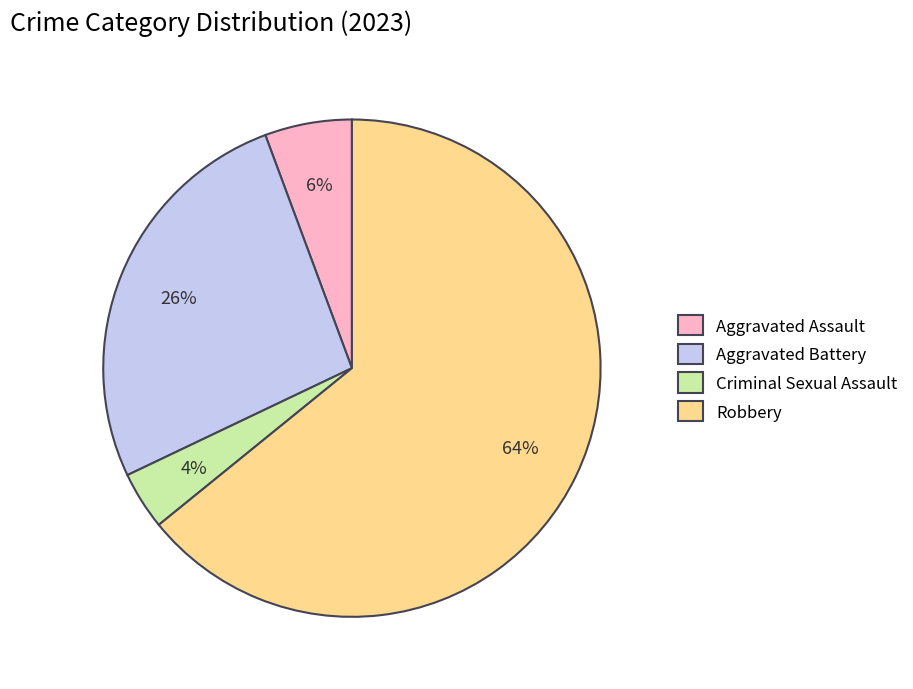

Is there any slice that represents more than half of the pie?

Yes